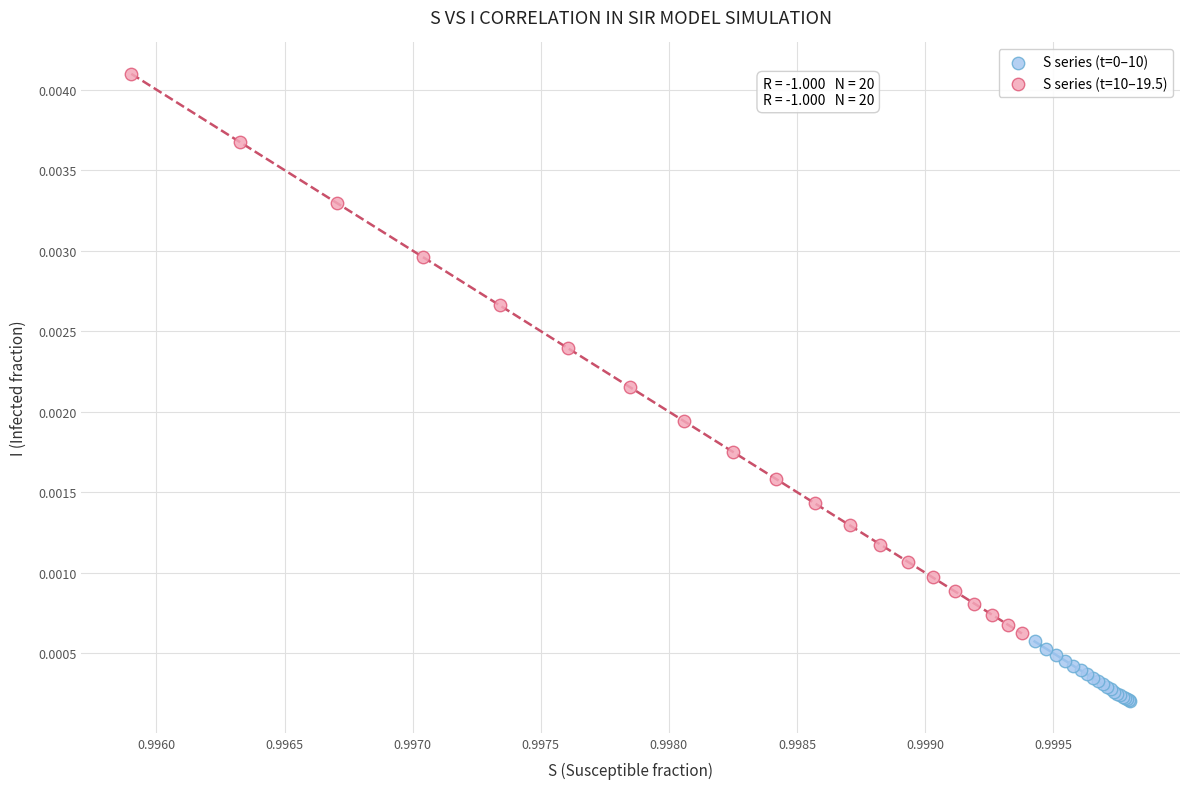

Which series contains the highest Y value?

S series (t=10–19.5)